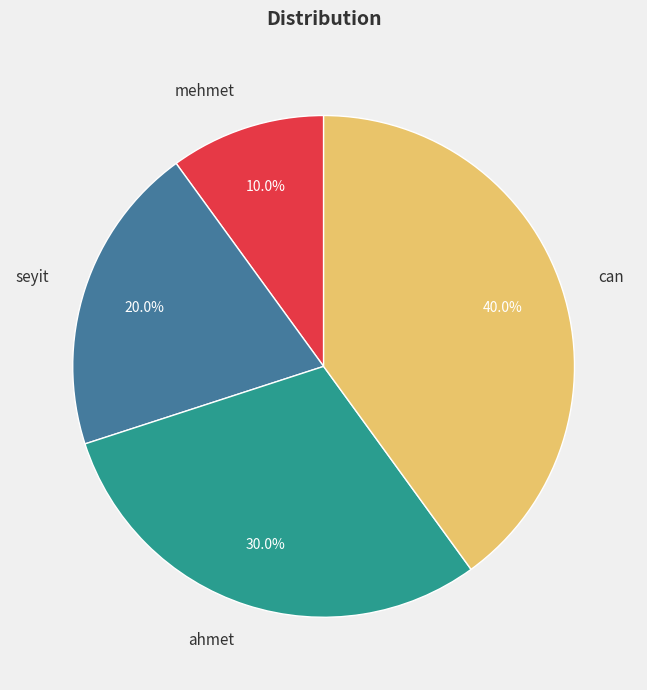

Does seyit represent more than half of the total?

No